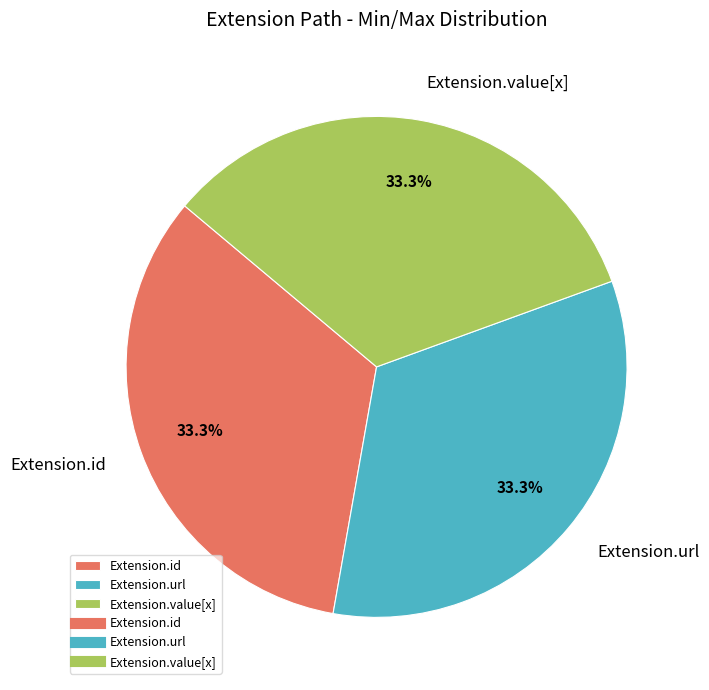

What is the ratio of the value at Extension.url to the value at Extension.value[x]?

1.0